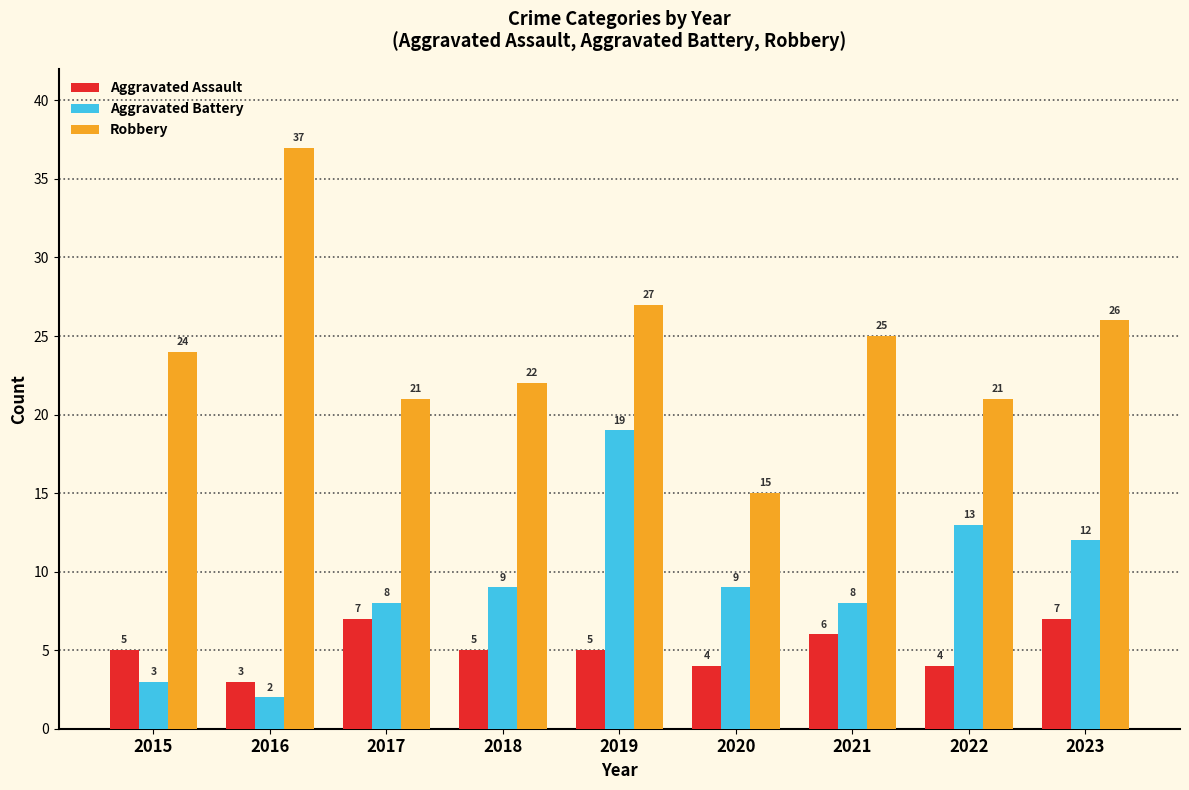

Rank the series at 2018 from lowest to highest value.

Aggravated Assault, Aggravated Battery, Robbery